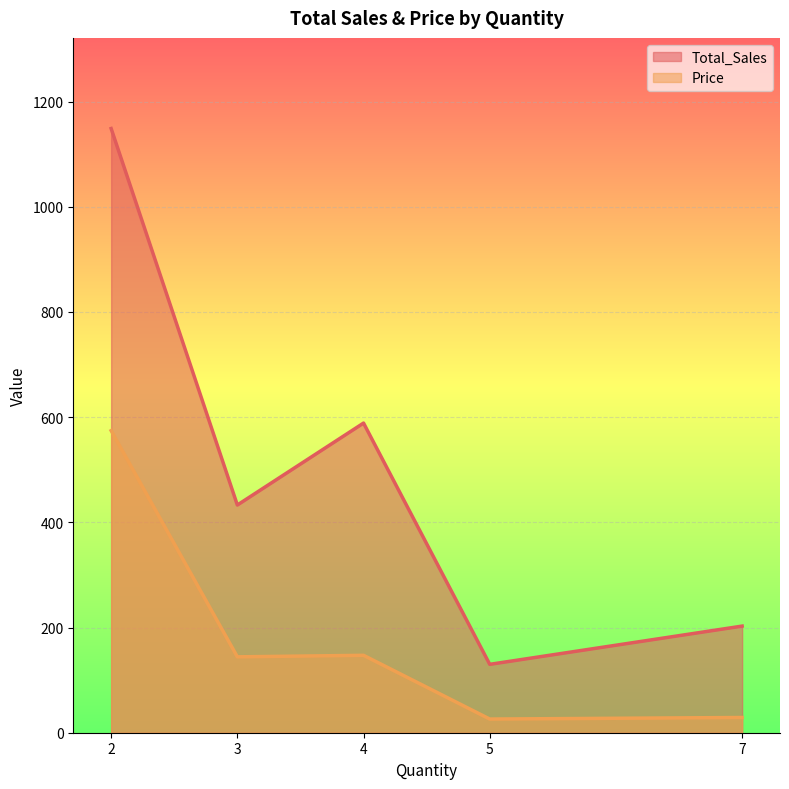

The value of Total_Sales at 3 is 6.8. True or false?

False